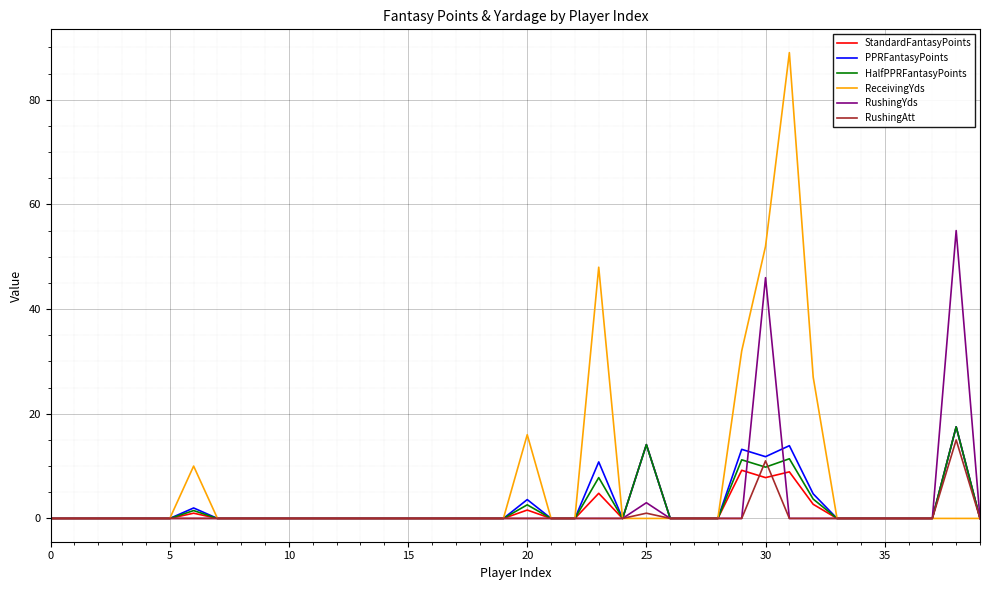

Which series has the largest range (max minus min)?

ReceivingYds